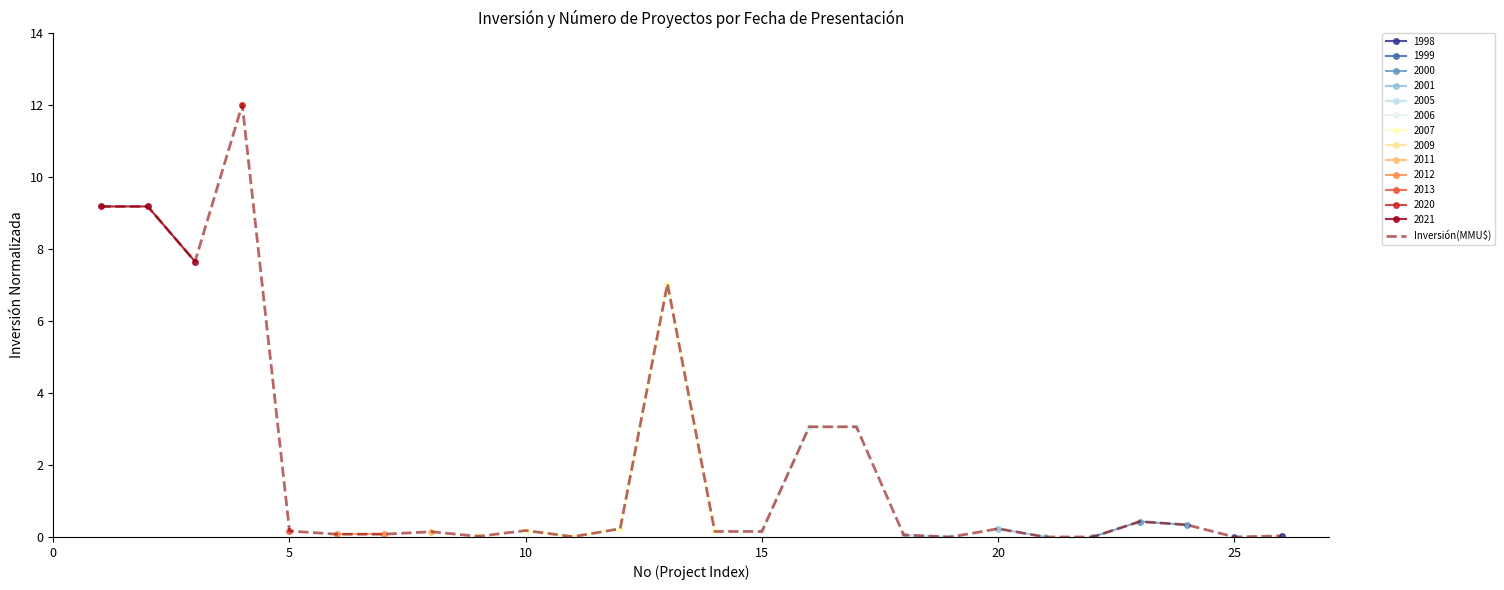

How many interior local valleys (lower than both neighbors) does the data have?

5